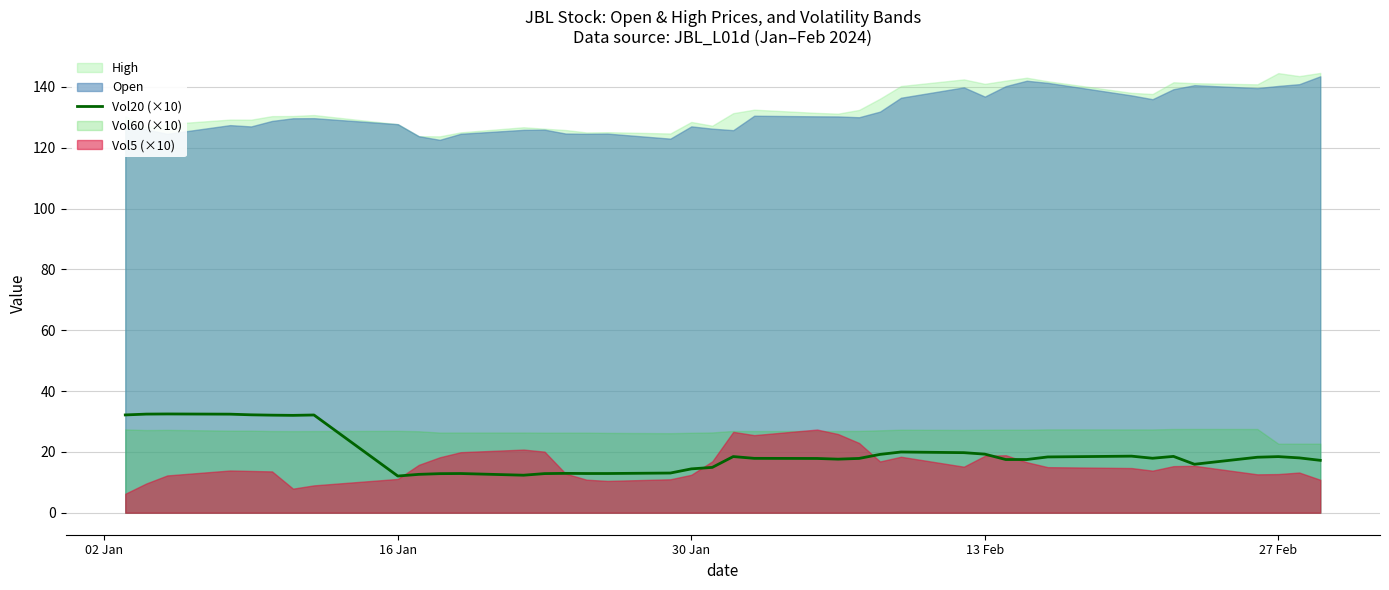

What is the minimum value for Vol20 (×10)?

12.1